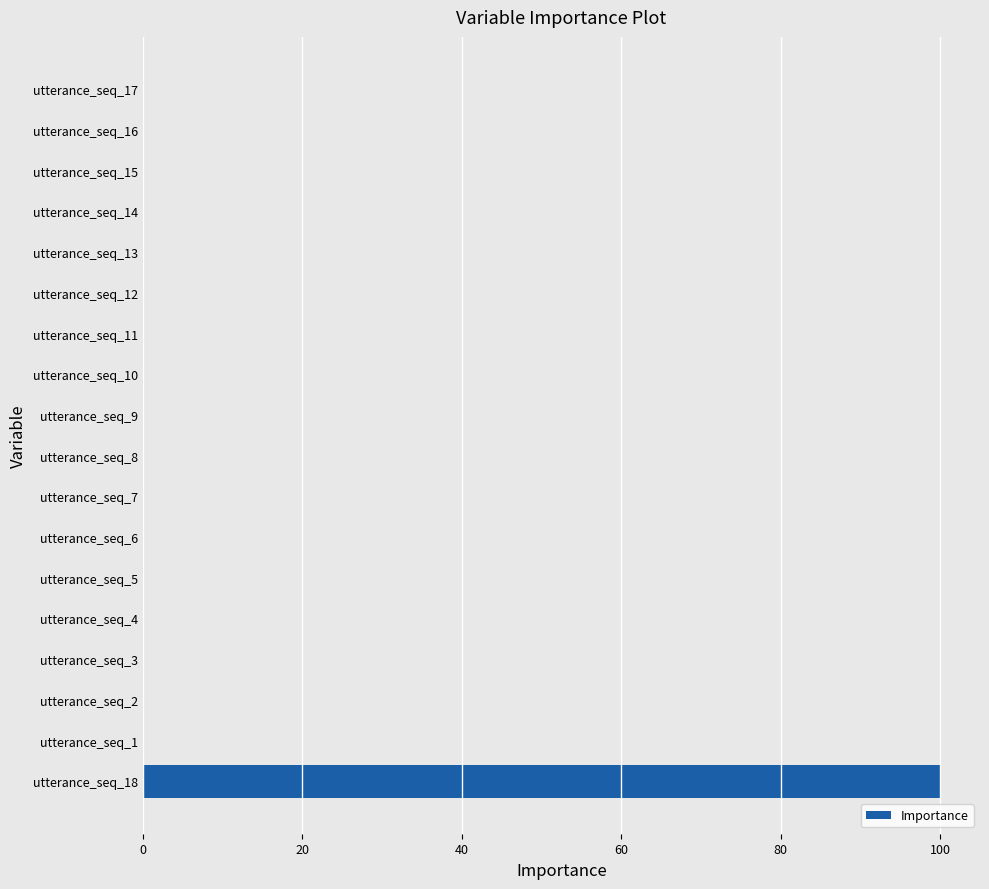

Which label corresponds to the largest value in the chart?

utterance_seq_18